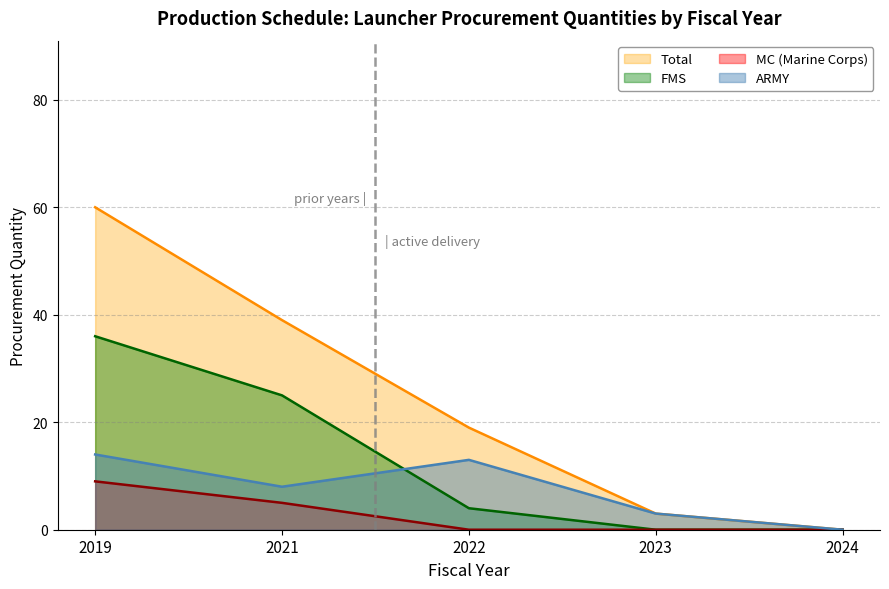

True or false: MC and FMS intersect in this chart.

False